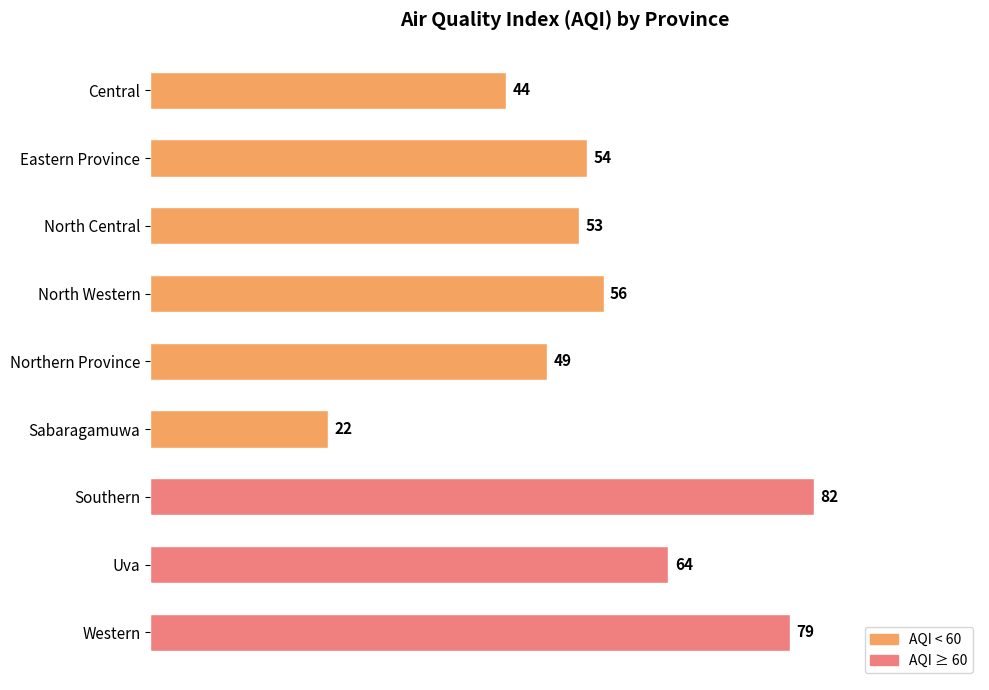

The value at Central is 44. True or false?

True